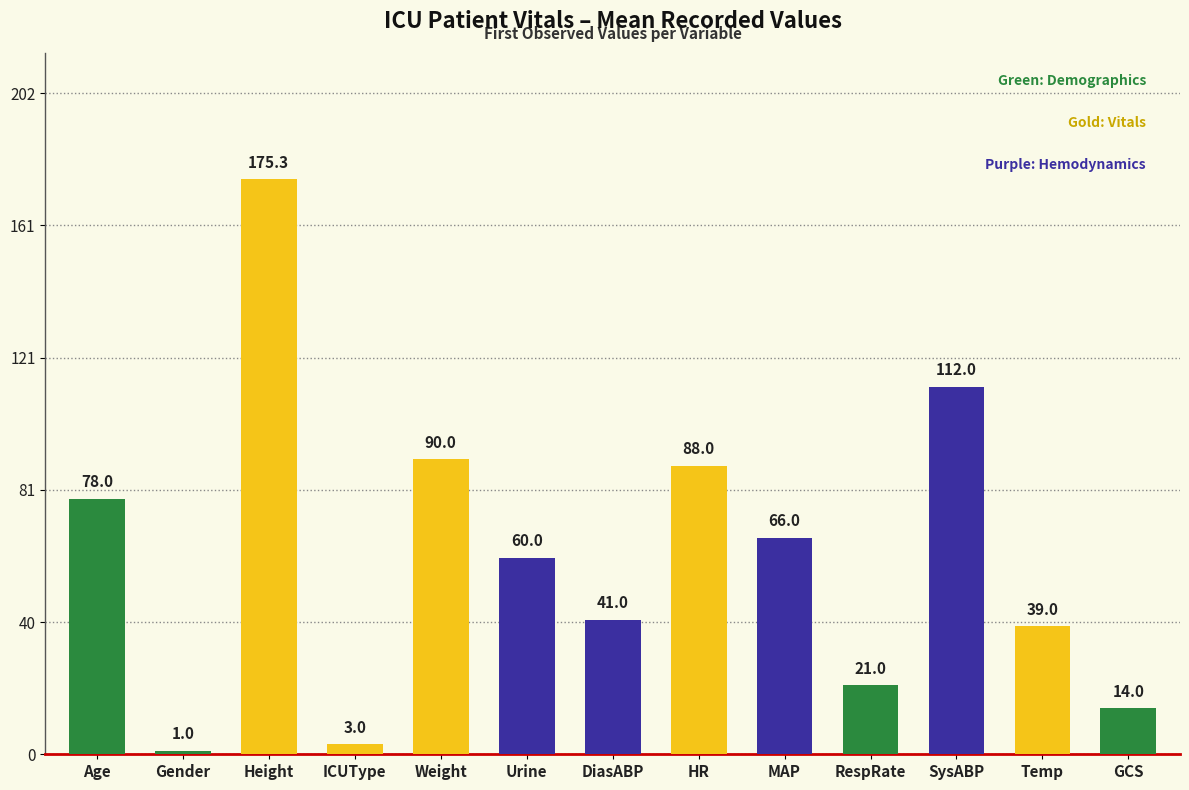

What is the change in value from Weight to SysABP?

+22.0